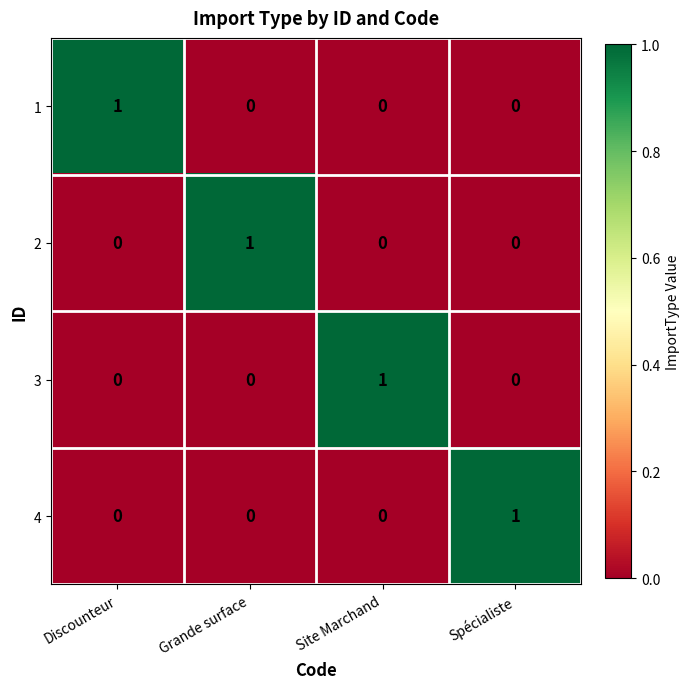

How many 1 values are between 0 and 1?

4